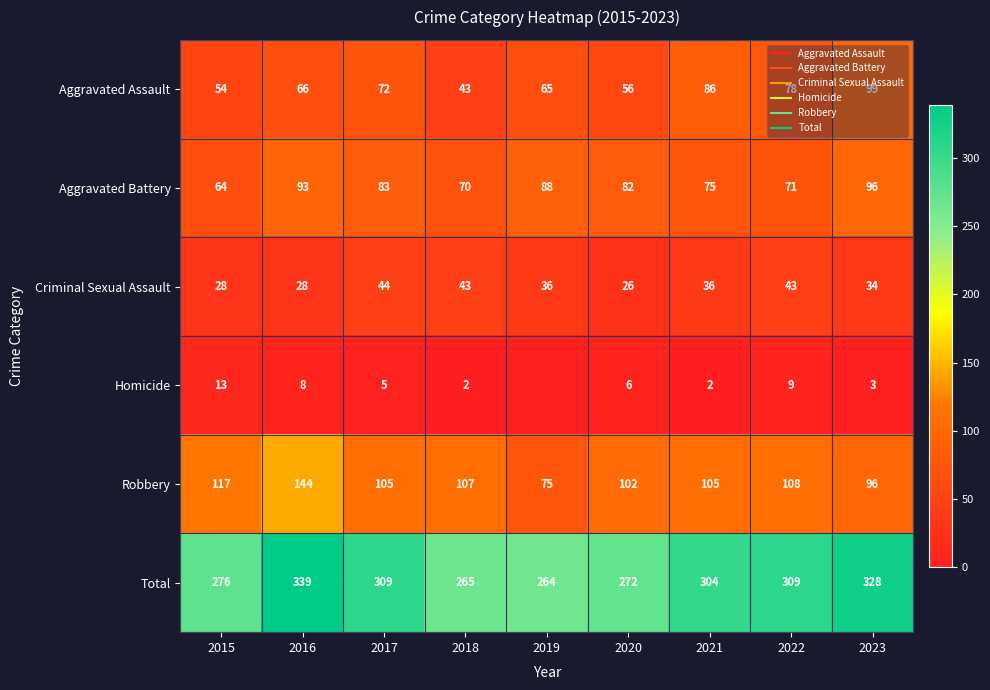

At which label does Criminal Sexual Assault reach its peak?

2017